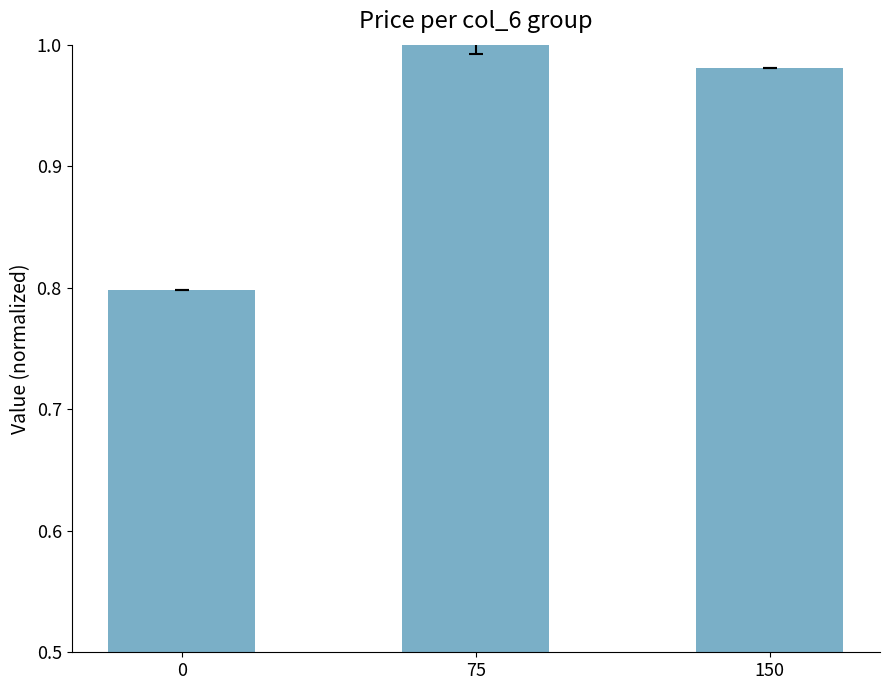

What is the change in value from 0 to 75?

+0.2